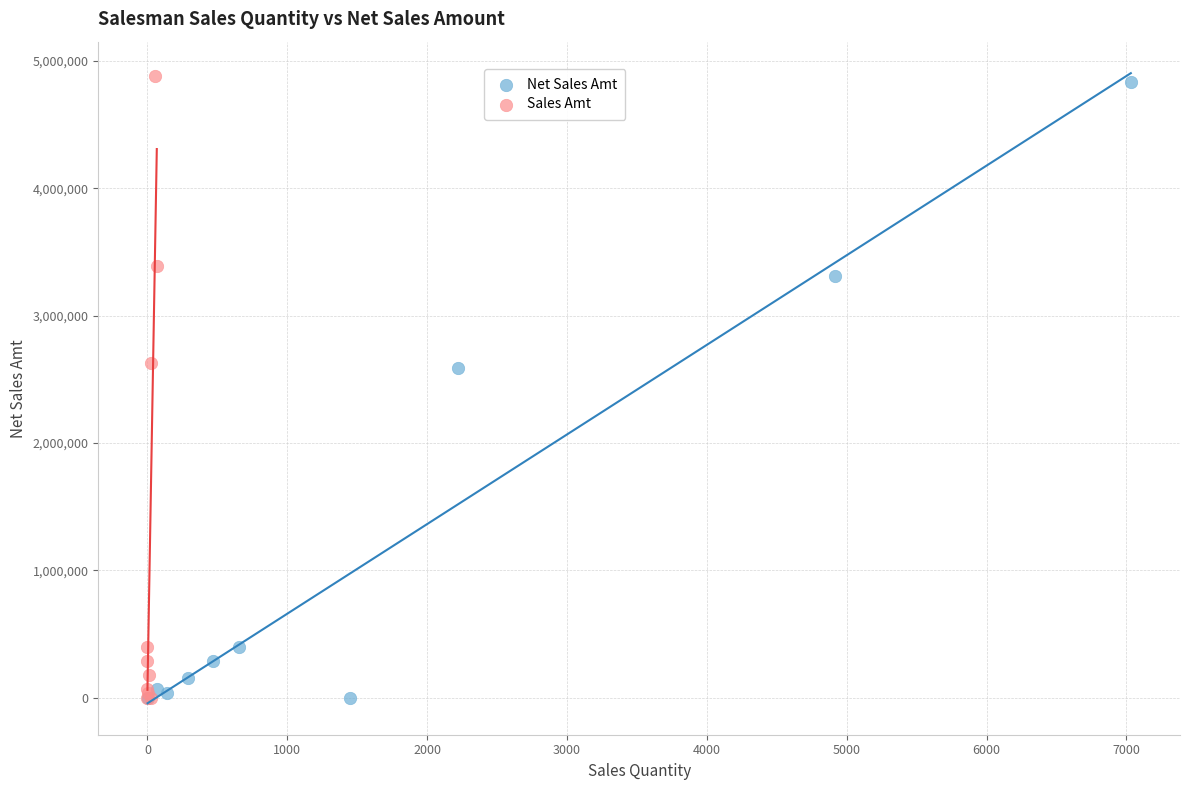

Which series has the widest spread of Y values?

Sales Amt